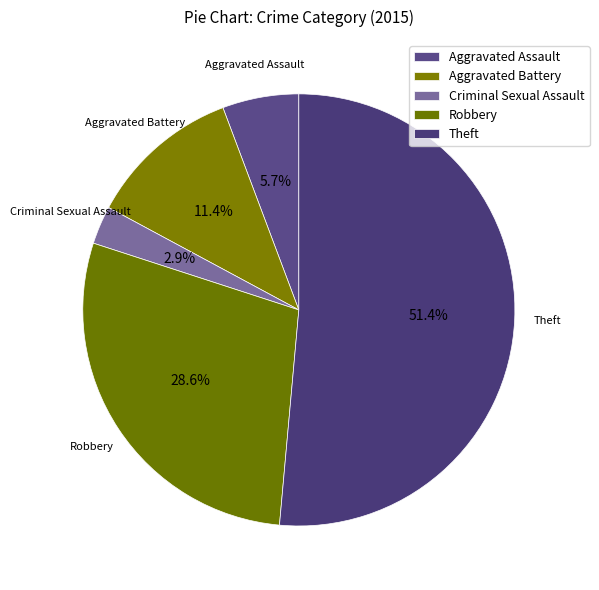

Rank the categories by value from highest to lowest.

Theft, Robbery, Aggravated Battery, Aggravated Assault, Criminal Sexual Assault